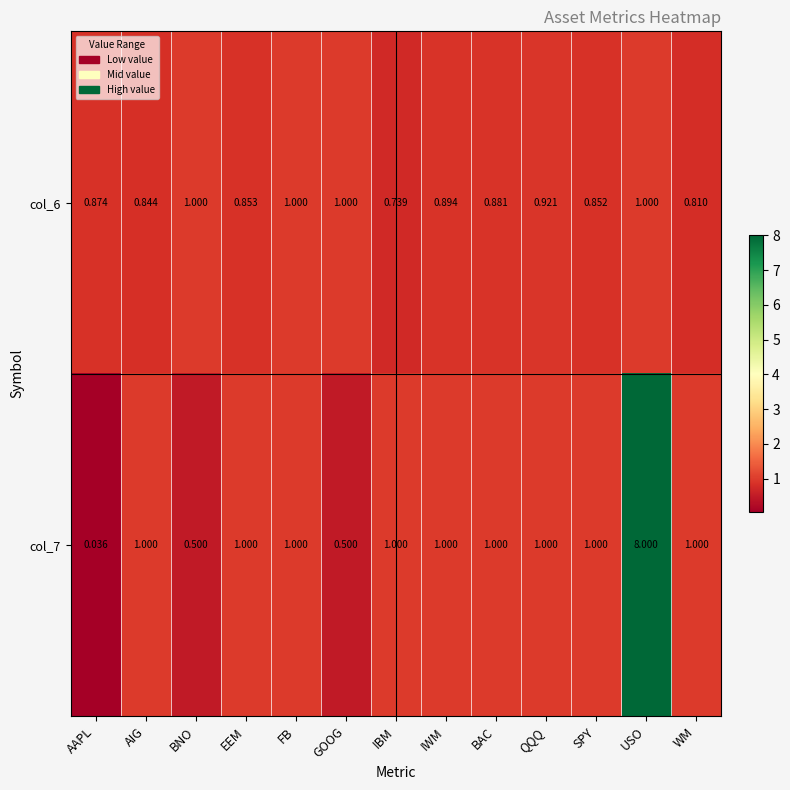

Between IBM and SPY, which series saw the biggest shift?

col_6